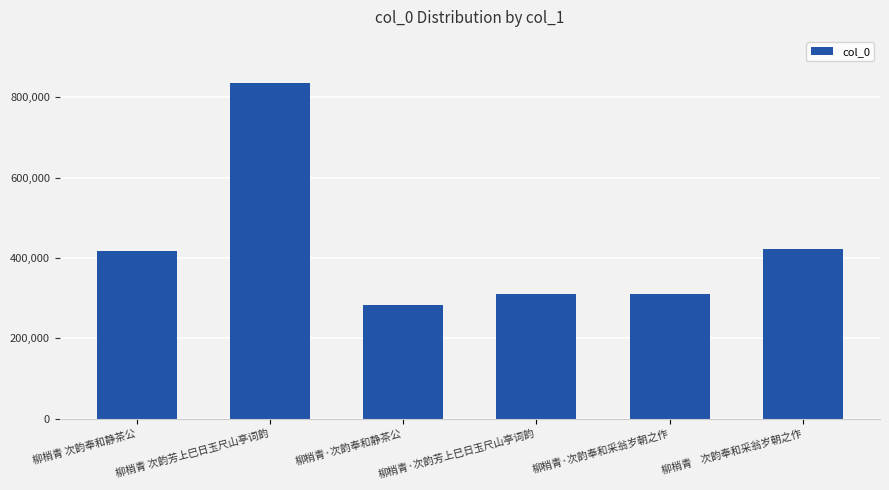

What is the average value?

430004